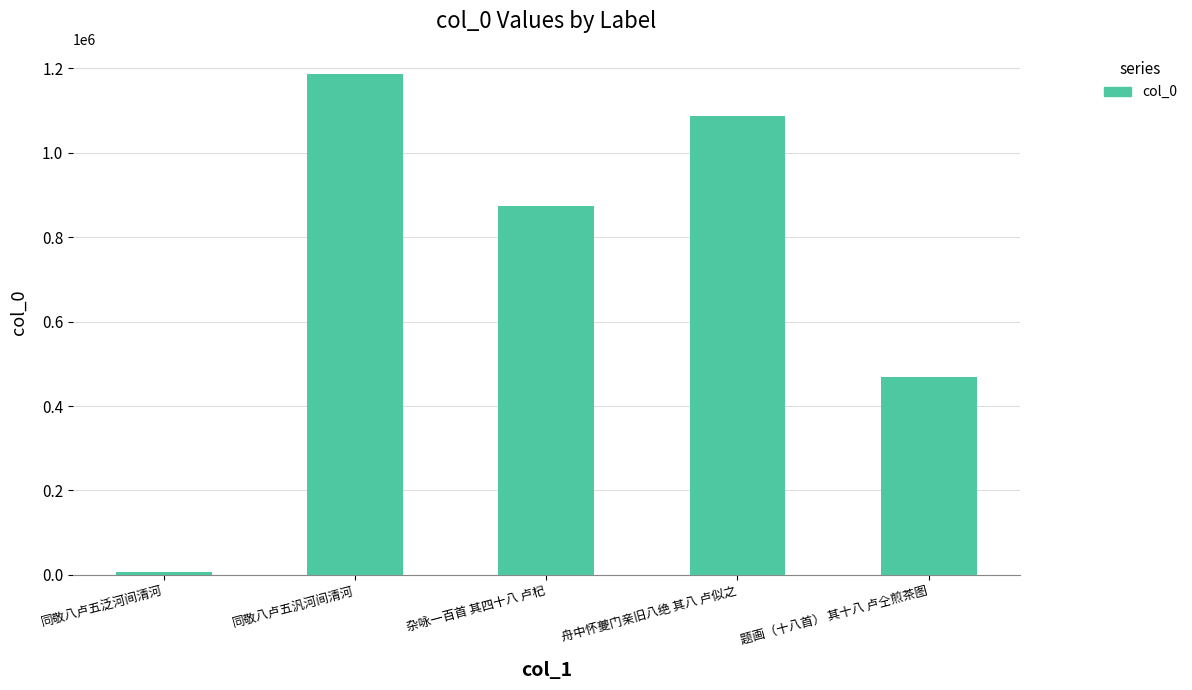

Rank the categories by value from lowest to highest.

同敬八卢五泛河间清河, 题画（十八首） 其十八 卢仝煎茶图, 杂咏一百首 其四十八 卢杞, 舟中怀夔门亲旧八绝 其八 卢似之, 同敬八卢五汎河间清河